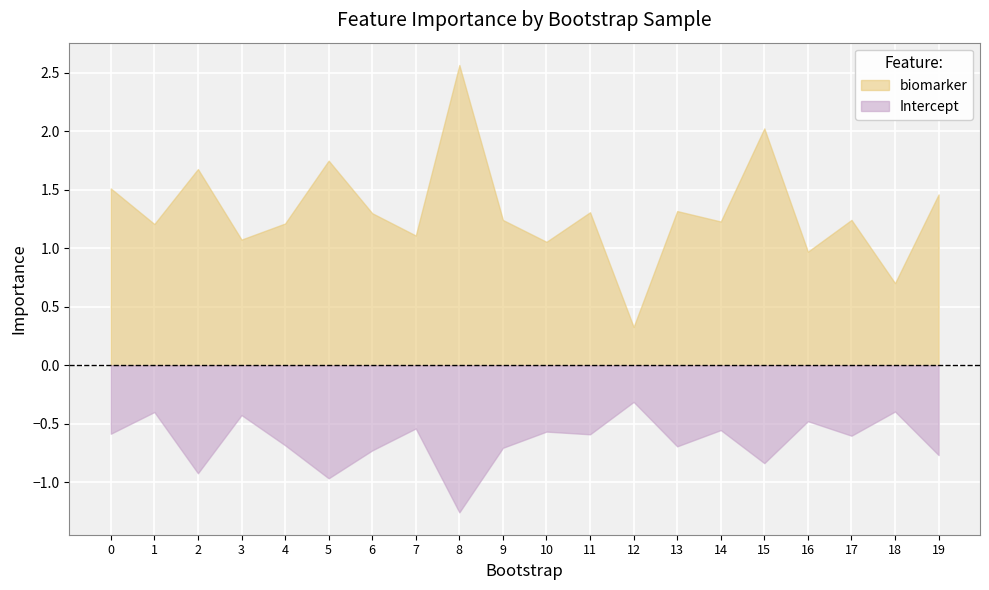

What is the difference between the second highest and minimum values in the biomarker series?

1.7